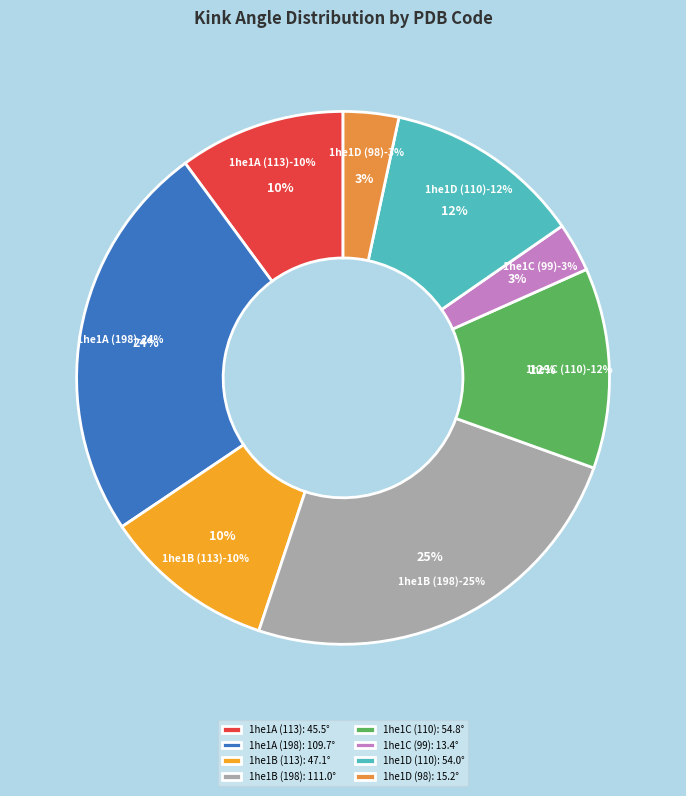

To the nearest percent, what percentage of the pie is 1he1A (198)?

24%